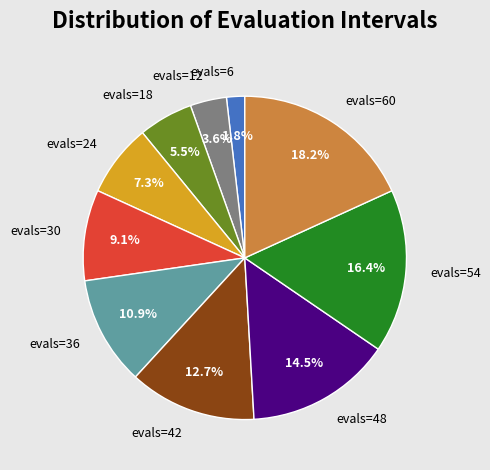

Approximately how many times larger is the value at evals=54 compared to evals=42?

1.3